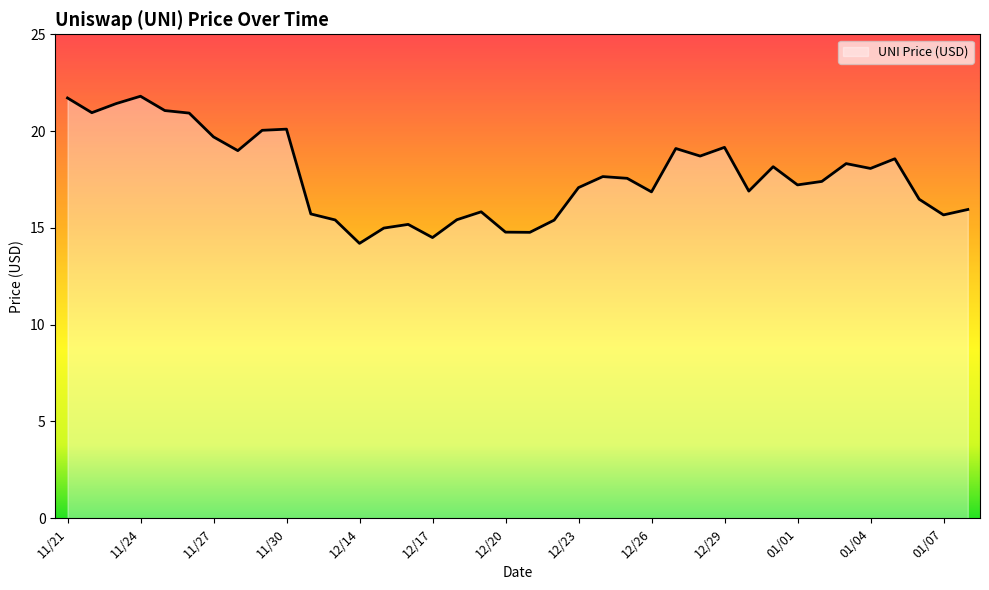

What is the difference between the maximum and minimum values?

7.6